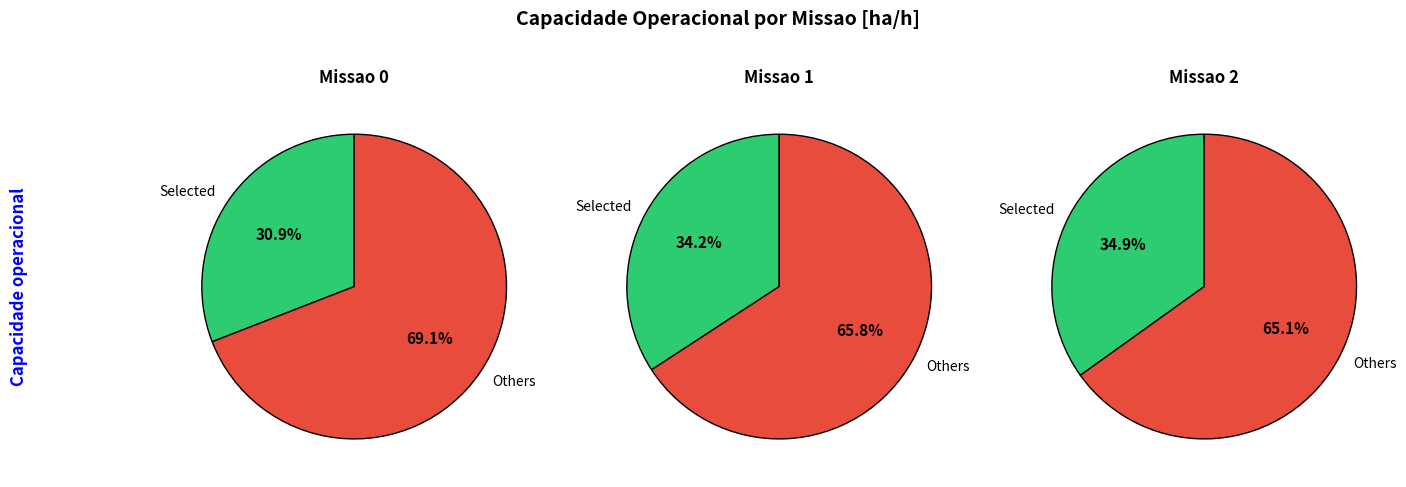

What percentage is NOT represented by 1?

65.8%